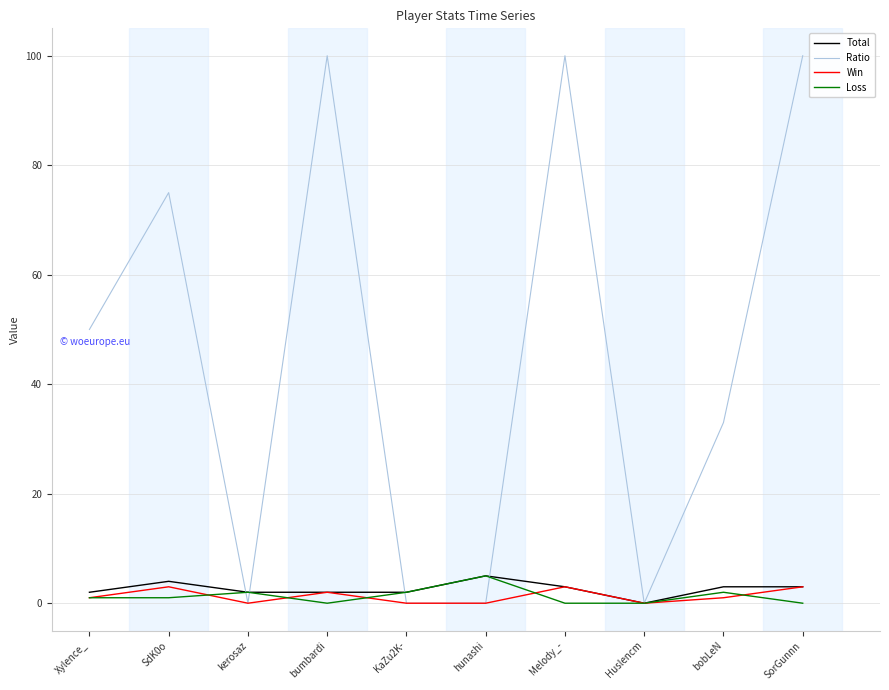

The Ratio series shows 50 at Xylence_. True or false?

True